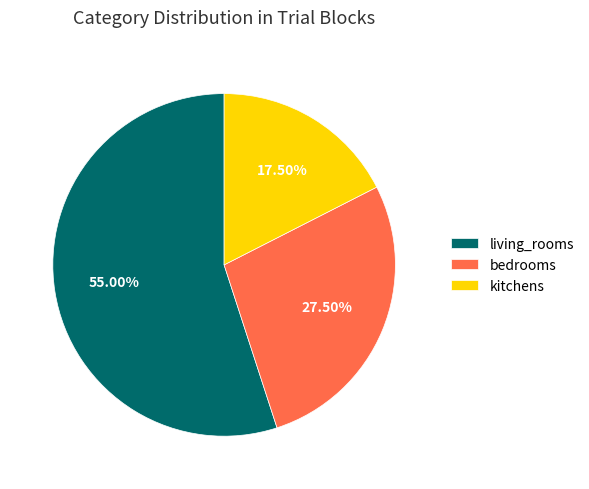

What is the ratio of the value at kitchens to the value at bedrooms?

0.6